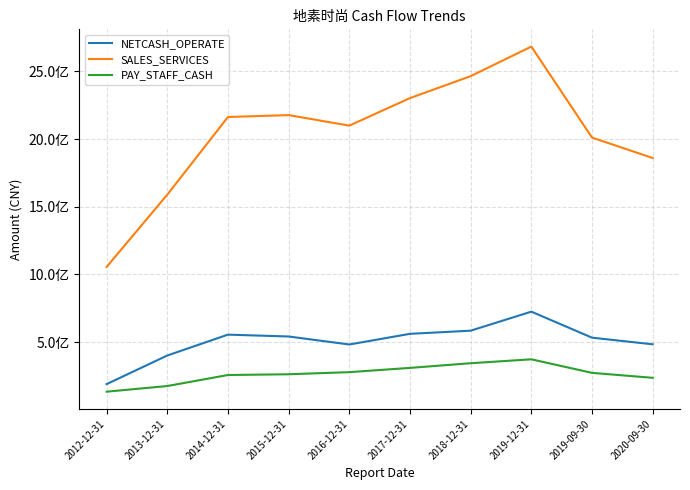

True or false: SALES_SERVICES and NETCASH_OPERATE cross at least once.

False